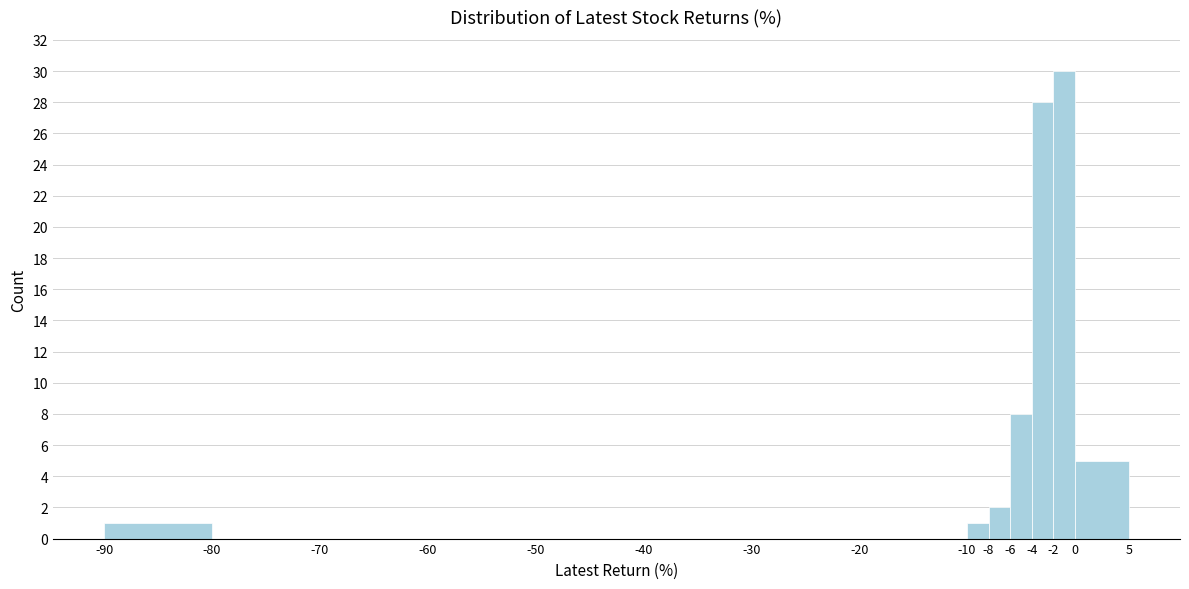

How tall is the bar that spans -4 to -2 on the x-axis? The values are not printed on the chart, so give them approximately, as read against the axis.

28